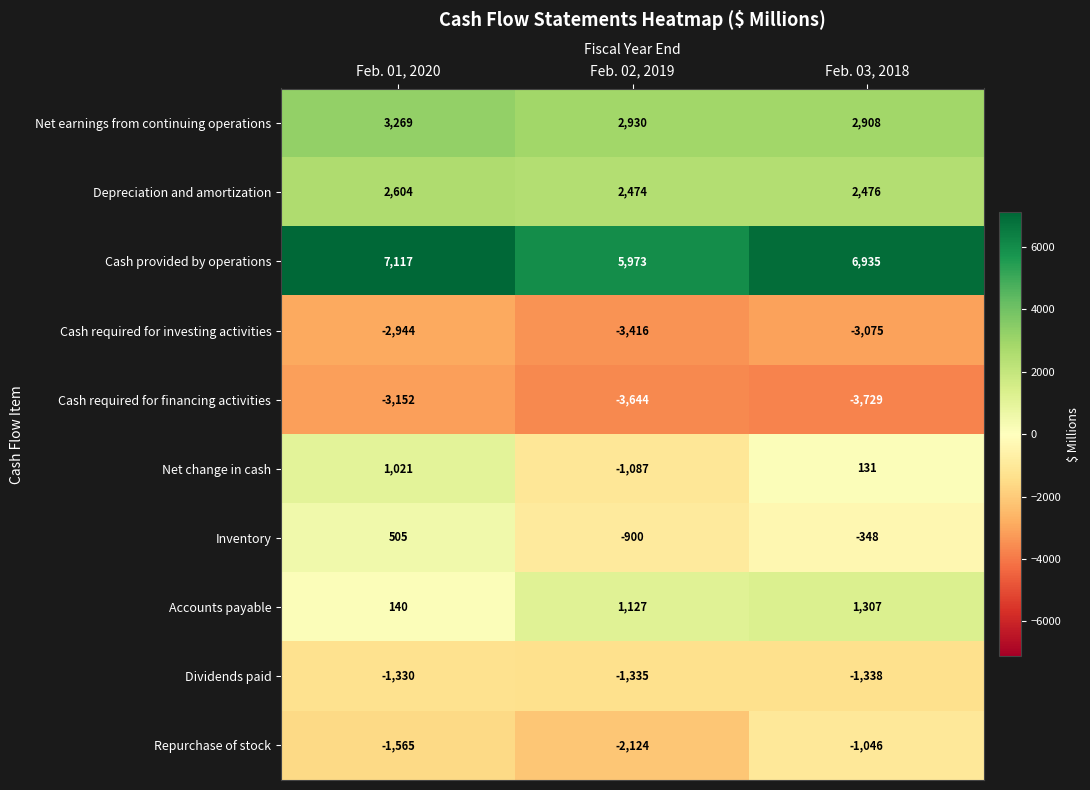

Reading left to right, list all the values displayed in this chart.

Net earnings from continuing operations: 3269	2930	2908
Depreciation and amortization: 2604	2474	2476
Cash provided by operations: 7117	5973	6935
Cash required for investing activities: -2944	-3416	-3075
Cash required for financing activities: -3152	-3644	-3729
Net change in cash: 1021	-1087	131
Inventory: 505	-900	-348
Accounts payable: 140	1127	1307
Dividends paid: -1330	-1335	-1338
Repurchase of stock: -1565	-2124	-1046